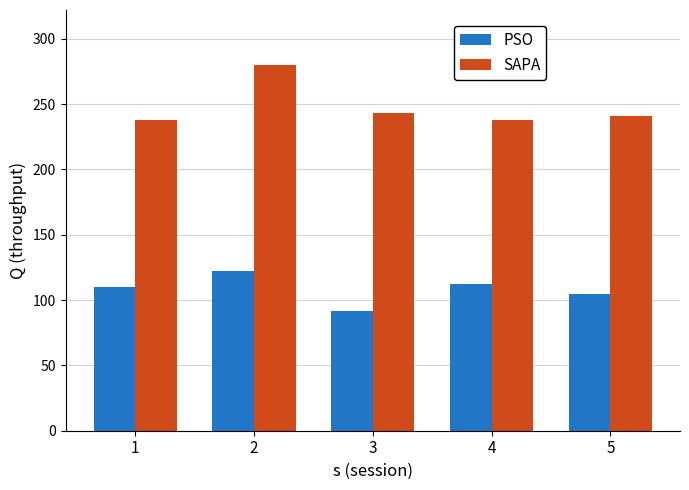

What is the value of the SAPA bar at the 5th from the left?

241